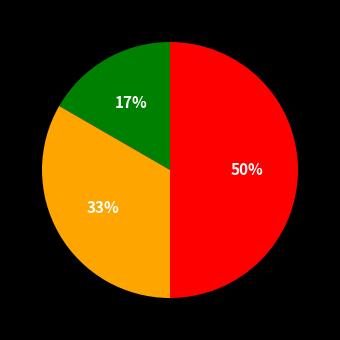

To the nearest percent, what is the difference between the largest and smallest slice percentages?

33%